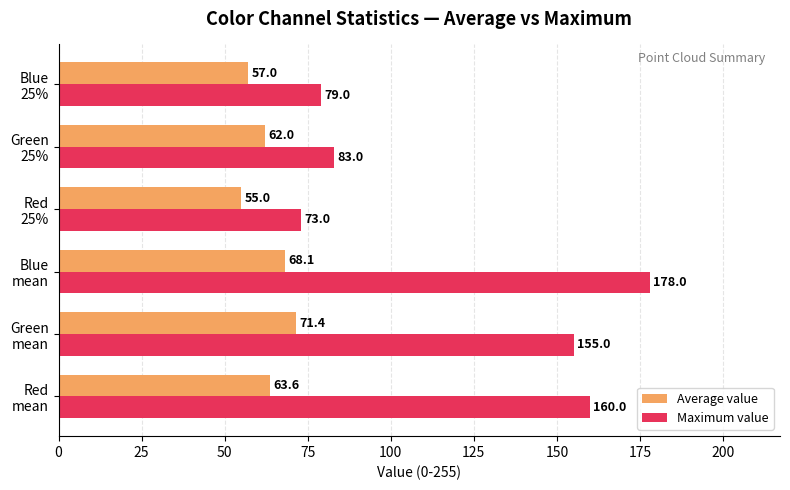

What is the minimum value for Average value?

55.0